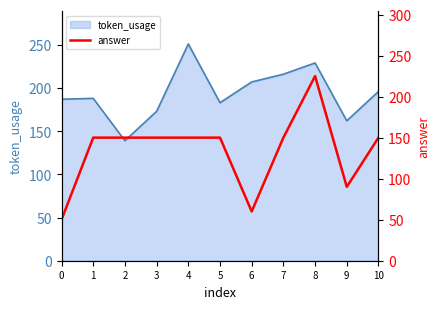

The value at 6 is 33. True or false?

False